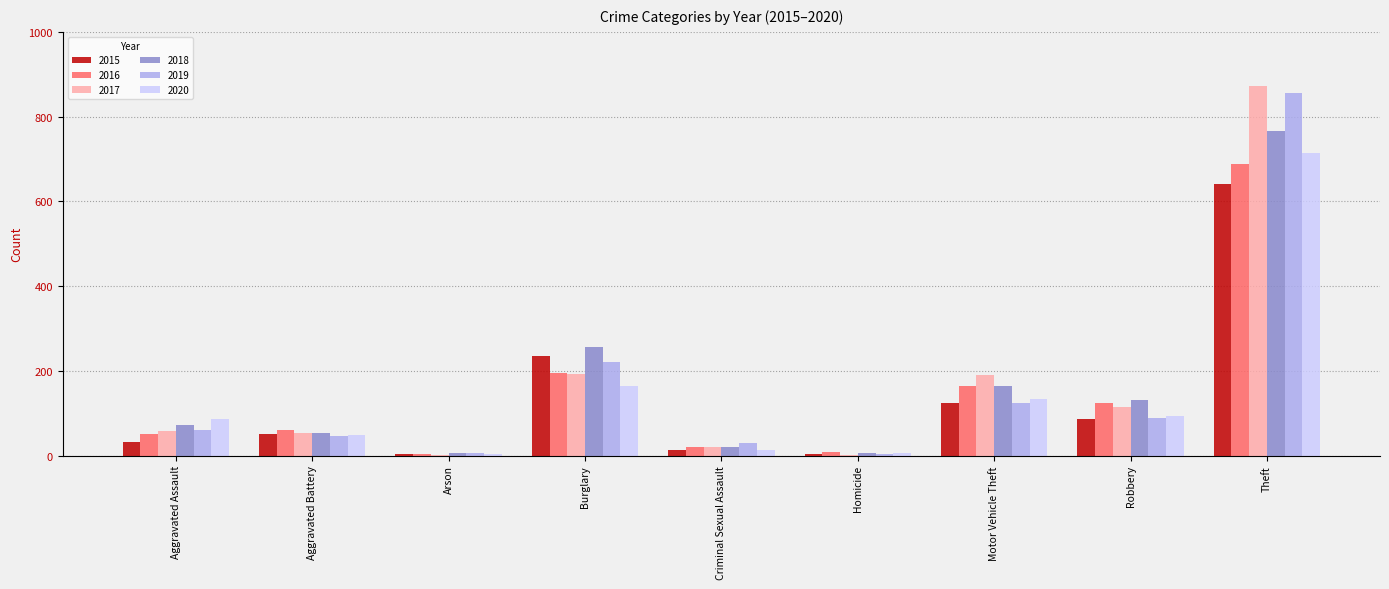

At which label is 2015 closest to 322?

Burglary